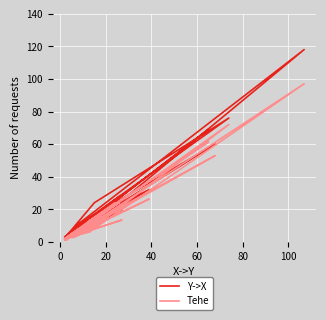

The value of Y->X at 29 is 0.7. True or false?

False